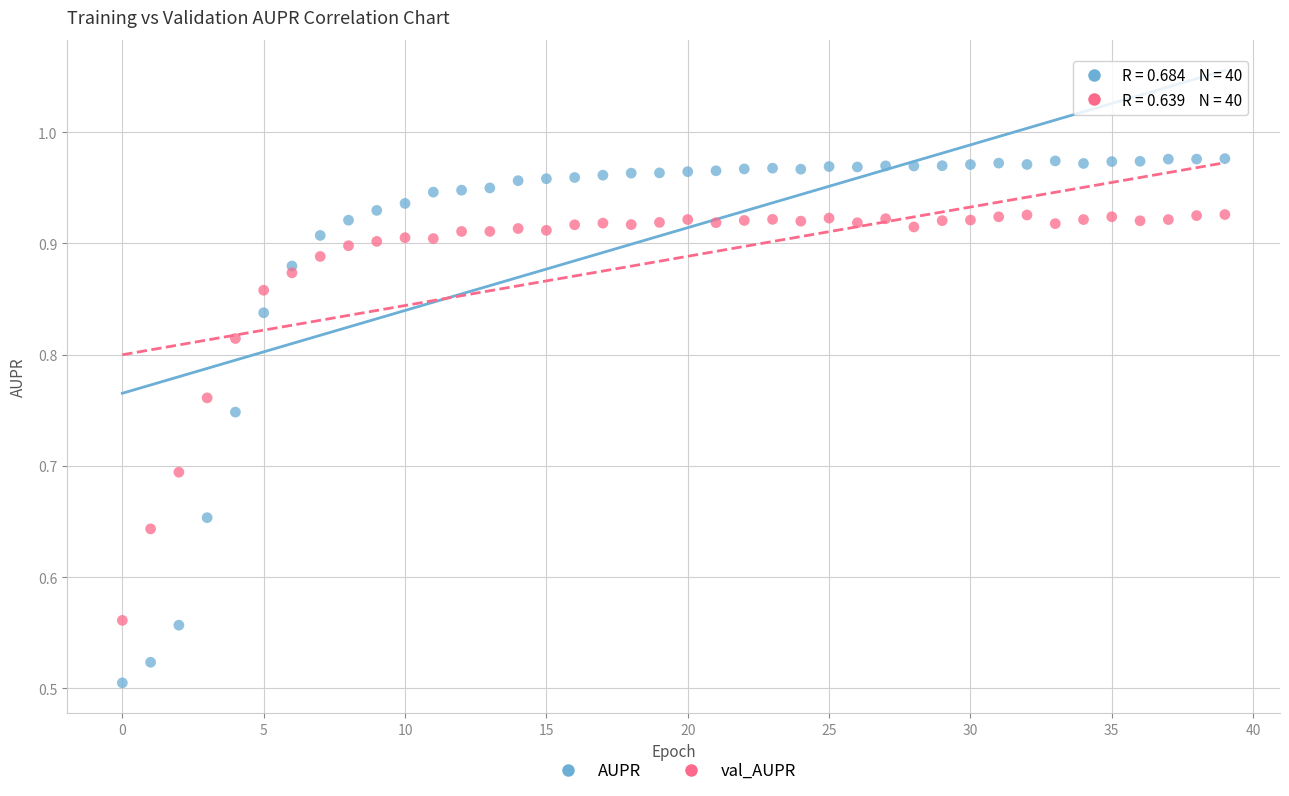

What are all the series names shown in the legend?

AUPR, val_AUPR